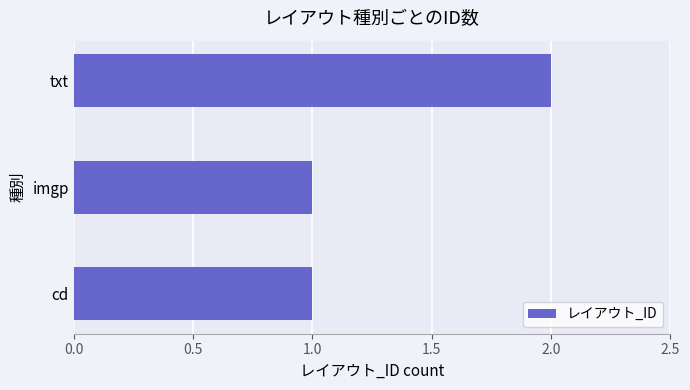

What is the maximum value shown in the chart?

2